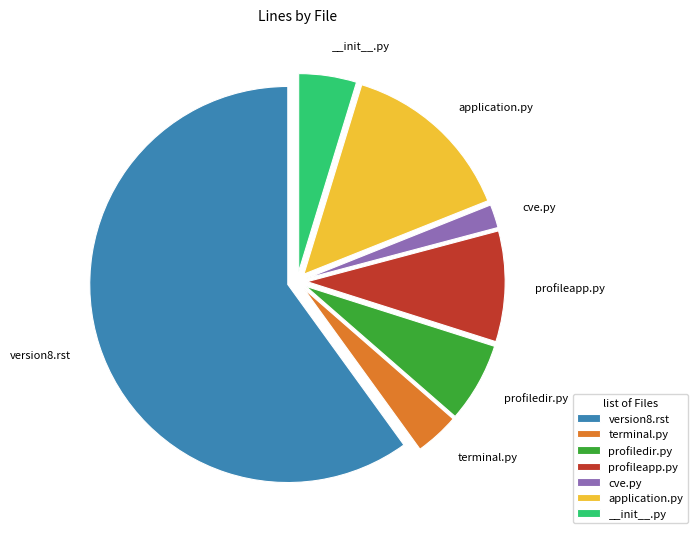

Rank the categories by value from highest to lowest.

ReStructuredText, Python (application.py), Python (profileapp.py), Python (profiledir.py), Python (__init__.py), Python (terminal.py), Python (cve.py)